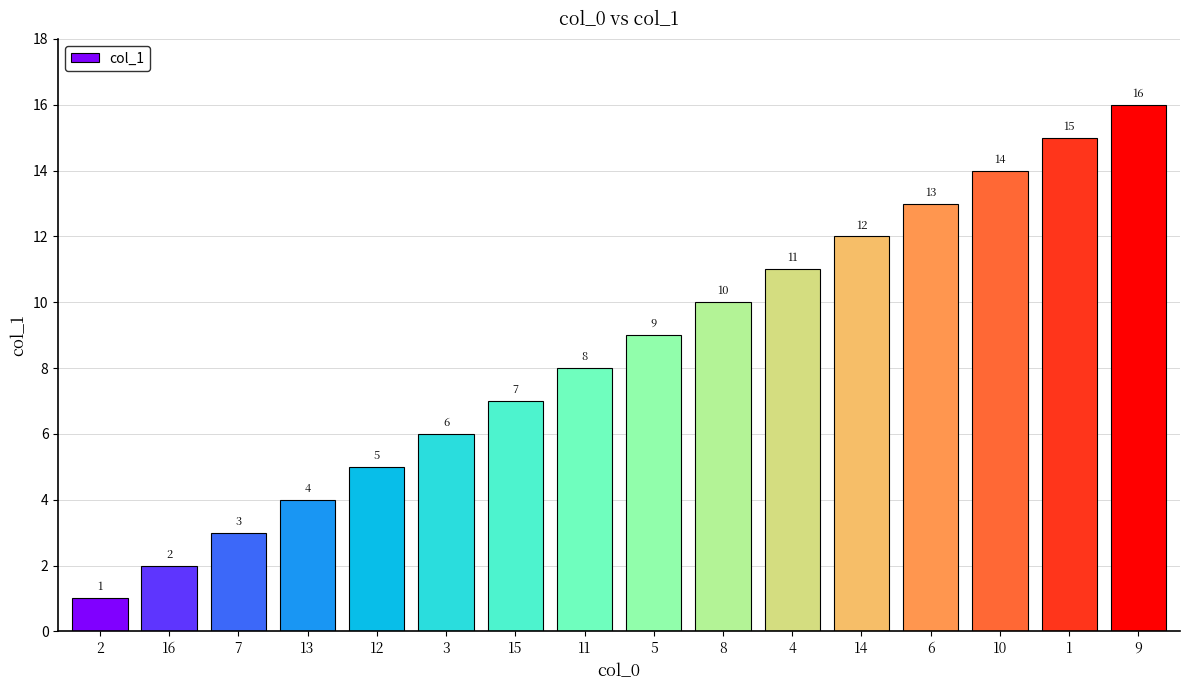

Reading left to right, what are all the values shown in this chart?

2=1	16=2	7=3	13=4	12=5	3=6	15=7	11=8	5=9	8=10	4=11	14=12	6=13	10=14	1=15	9=16